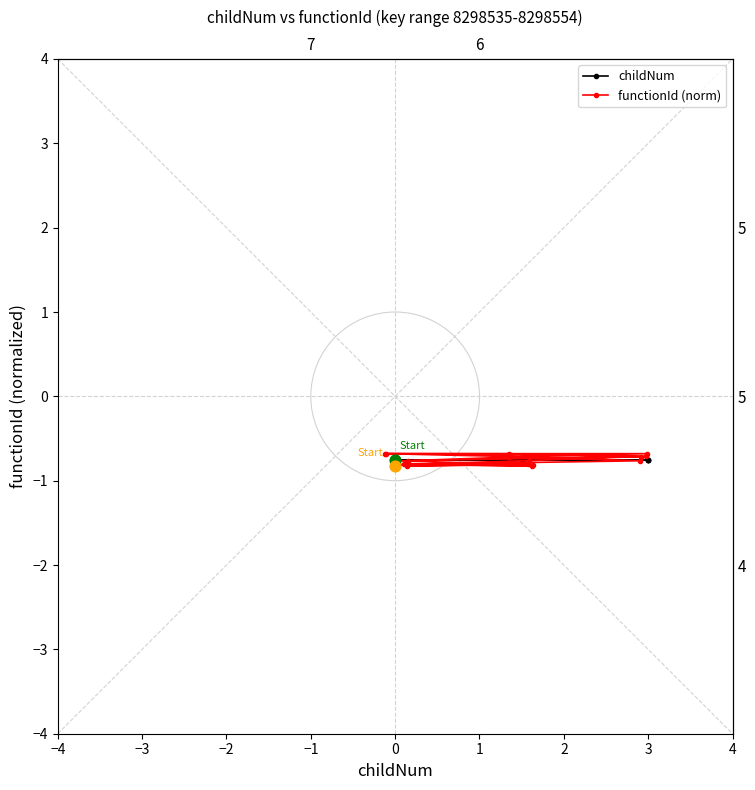

Which series has the widest spread of Y values?

functionId (norm)